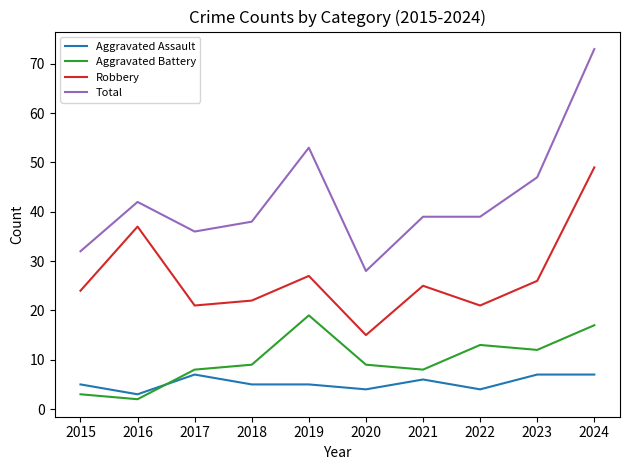

Where is the first local maximum for Aggravated Assault?

2017